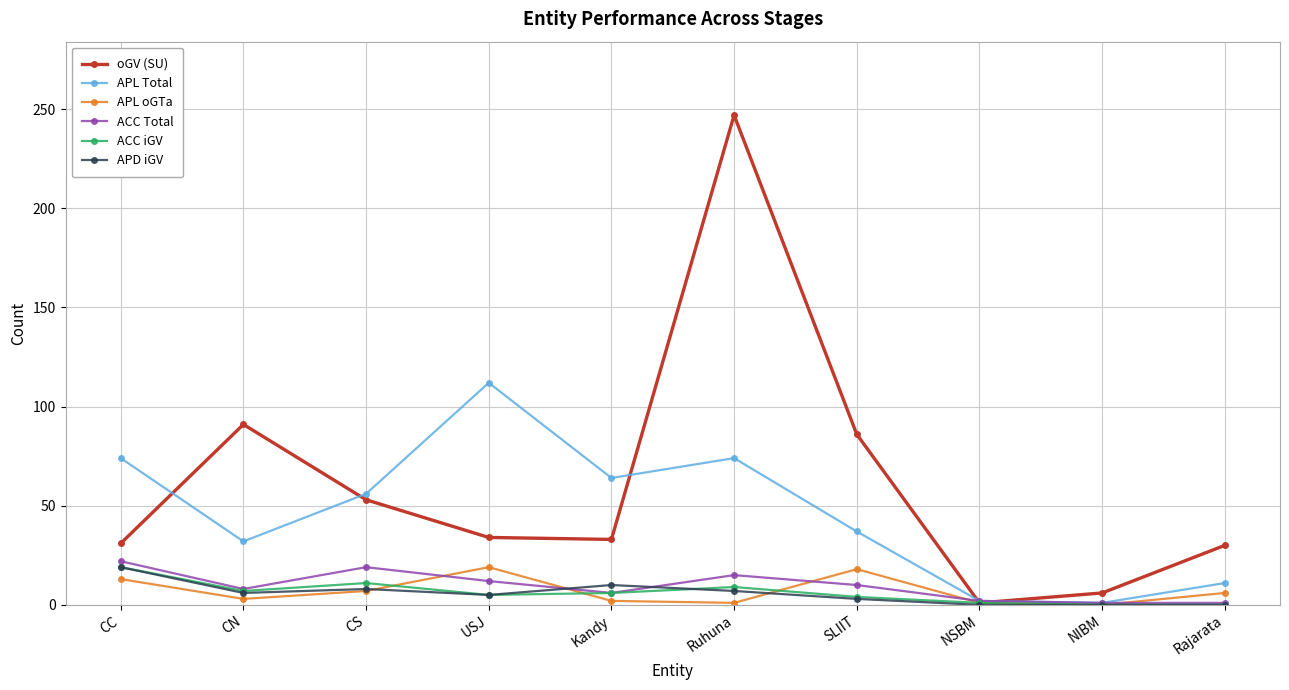

The ACC Total series shows 6 at Kandy. True or false?

True